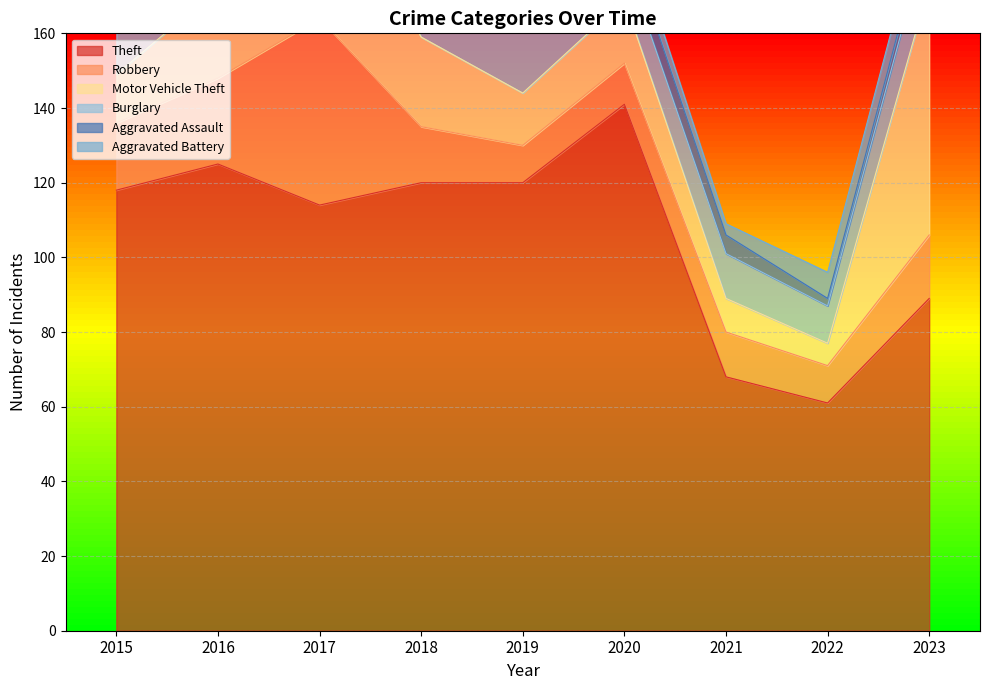

True or false: Robbery and Aggravated Assault intersect in this chart.

False